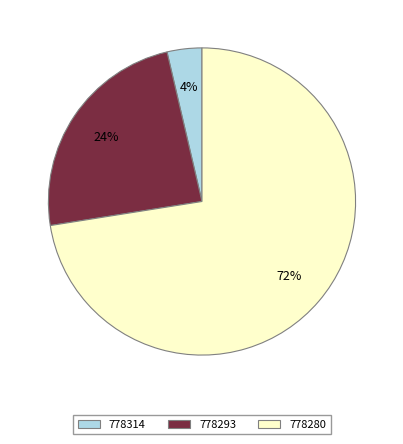

What percentage is the 778293 slice, to the nearest percent?

24%